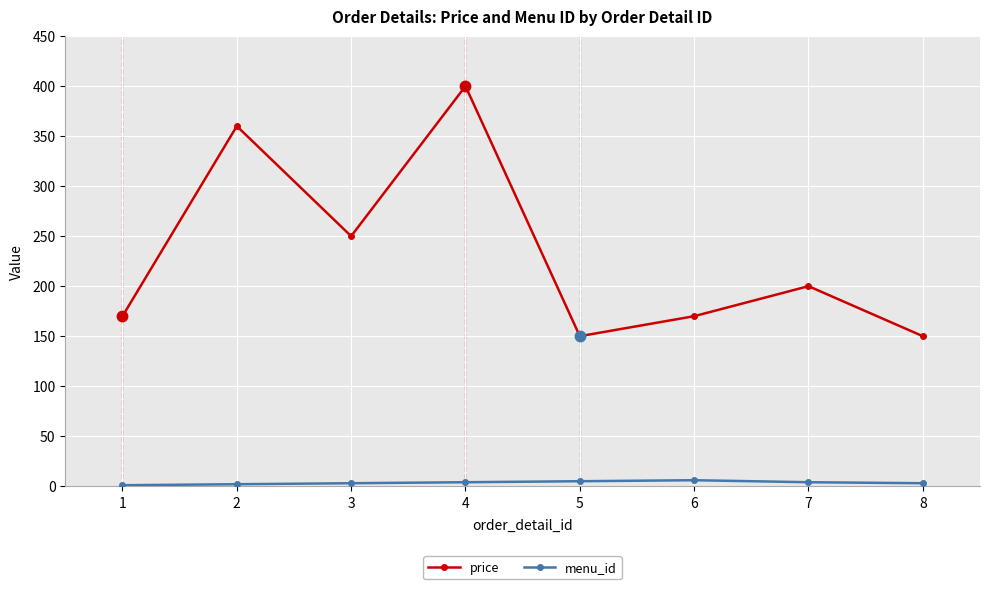

What is the maximum value shown in the chart?

400